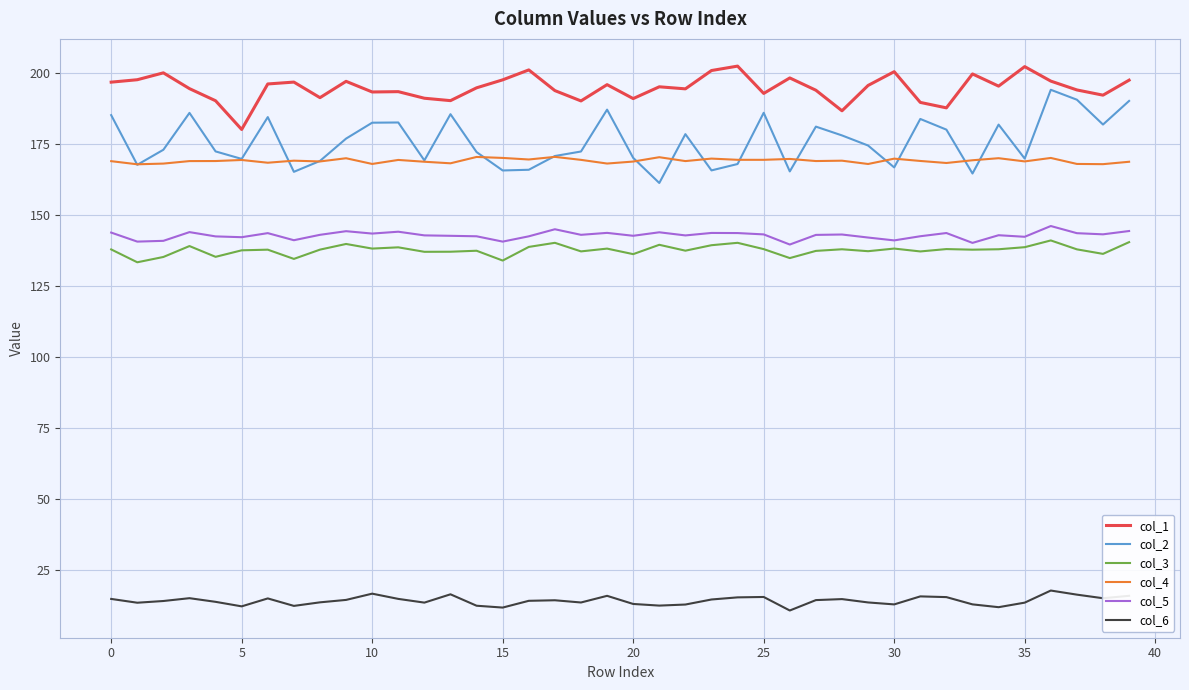

What is the lowest value of the col_5 series?

139.6